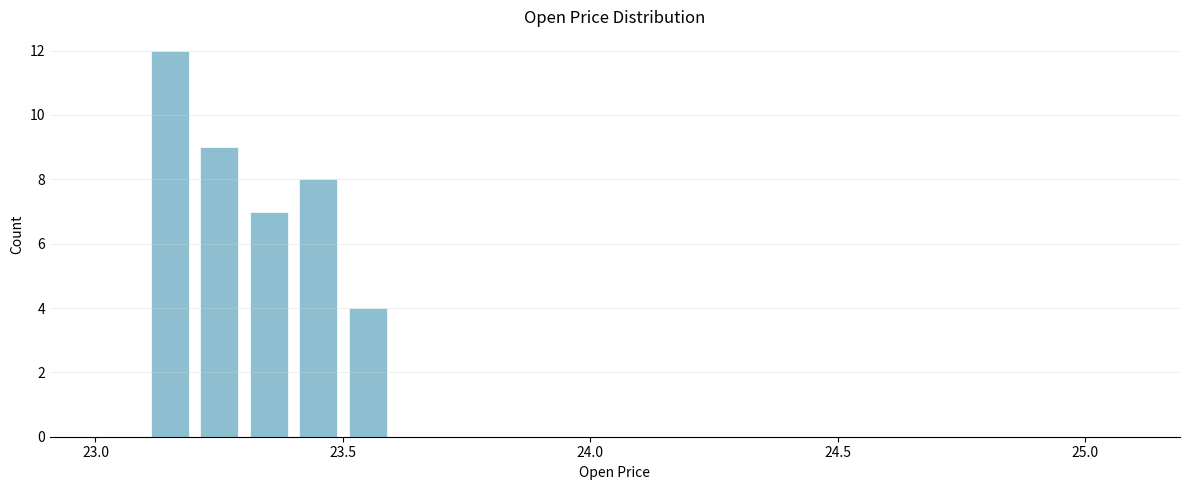

Read against the x-axis, roughly where is the centre of the tallest bar?

23.15